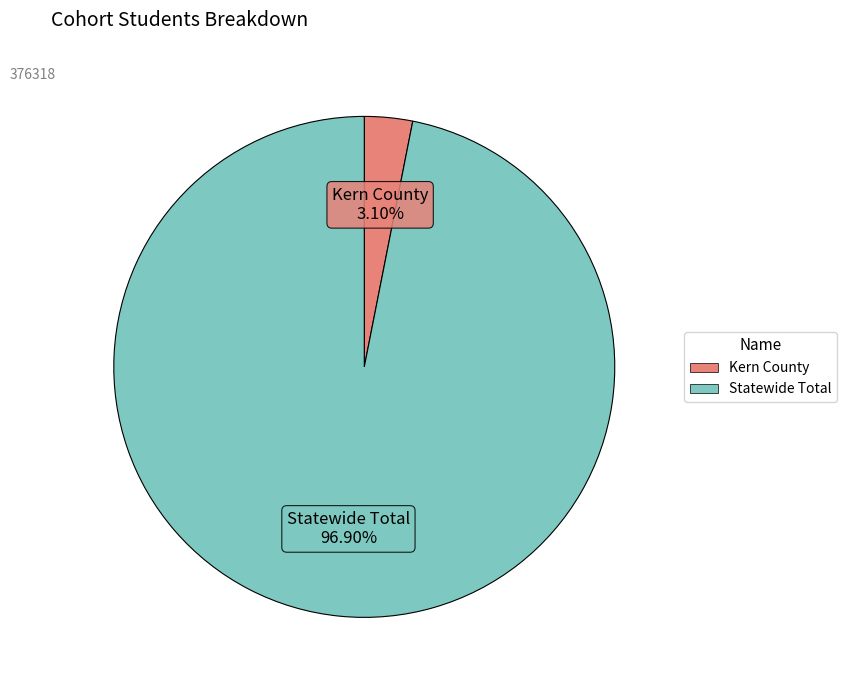

What portion of the pie excludes Statewide Total?

3.1%